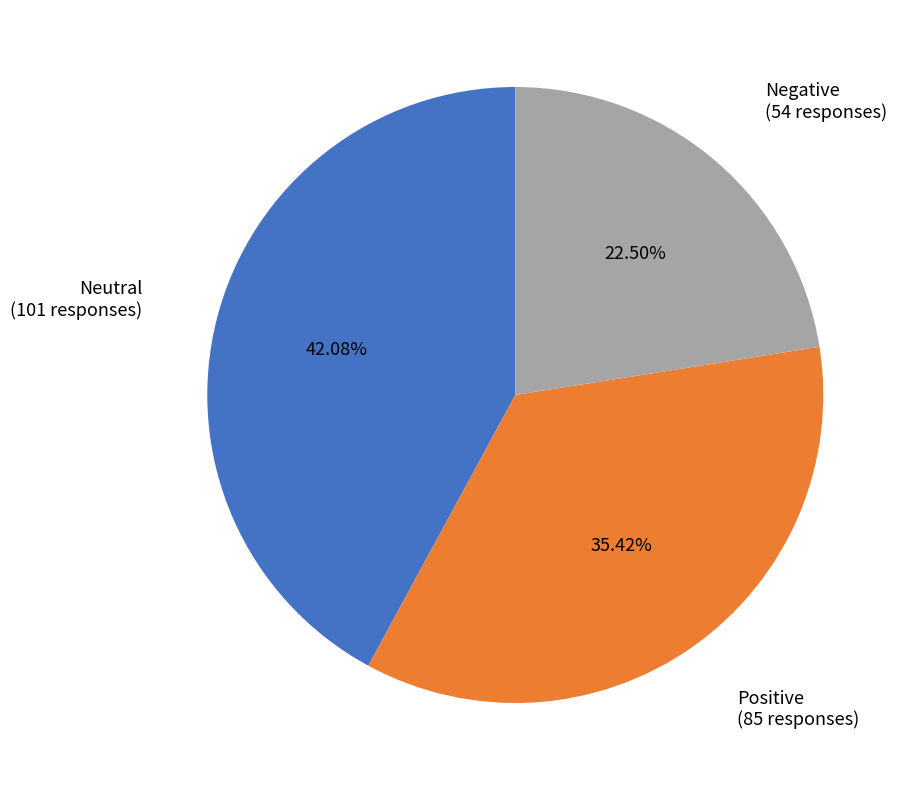

Is there a majority slice in this chart?

No